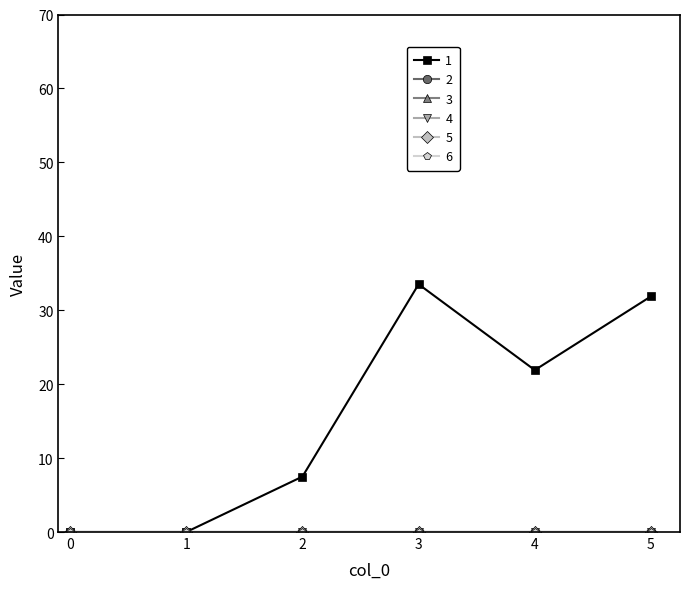

The 1 series shows 48.2 at 5. True or false?

False